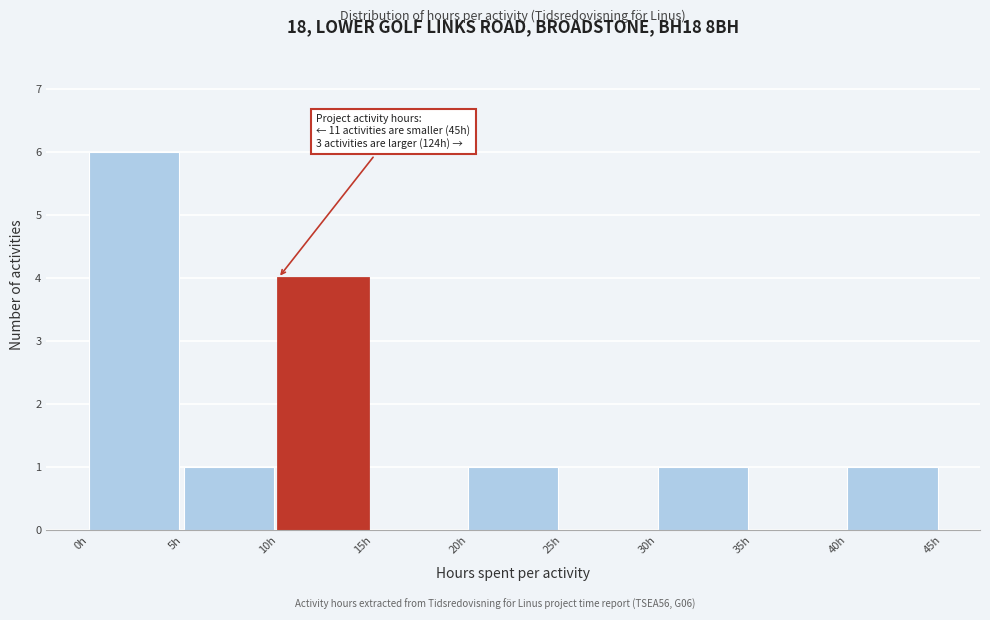

Which range on the x-axis has the tallest bar?

0 to 5